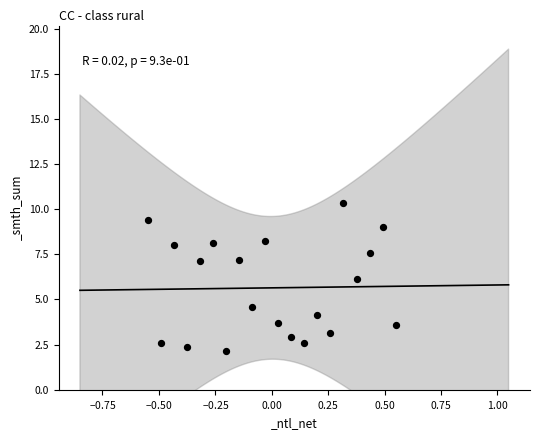

What is the range of Y values (max minus min)?

8.2